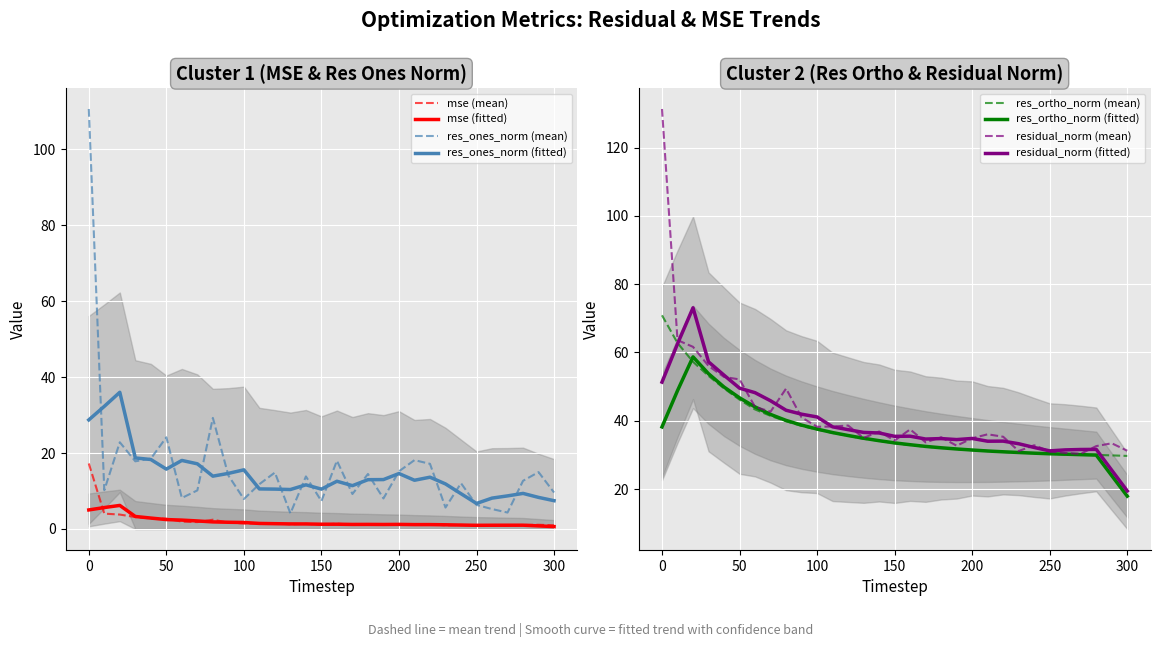

Is it true that residual_norm equals 20.9 at 10?

False